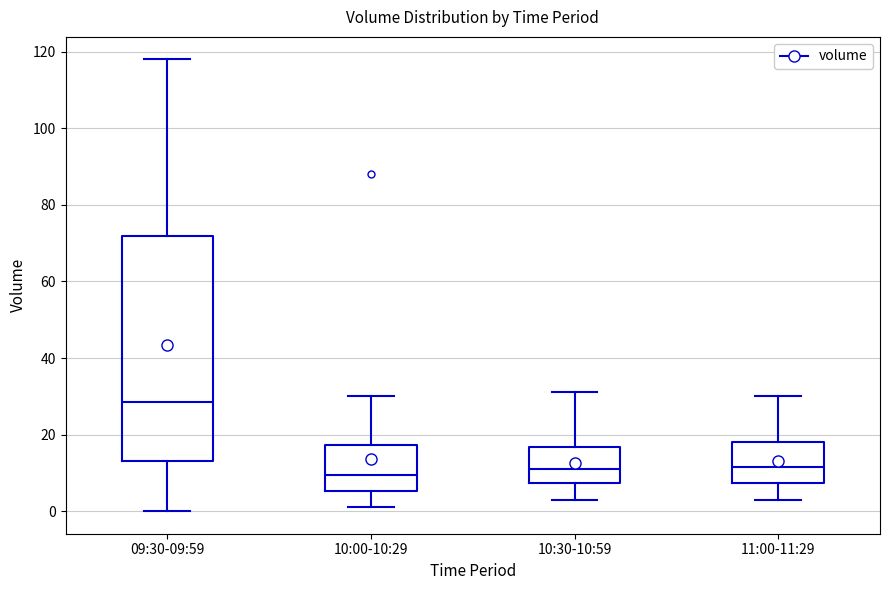

Where is the upper edge of the box for 11:00-11:29 on the y-axis? The values are not printed on the chart, so give them approximately, as read against the axis.

18